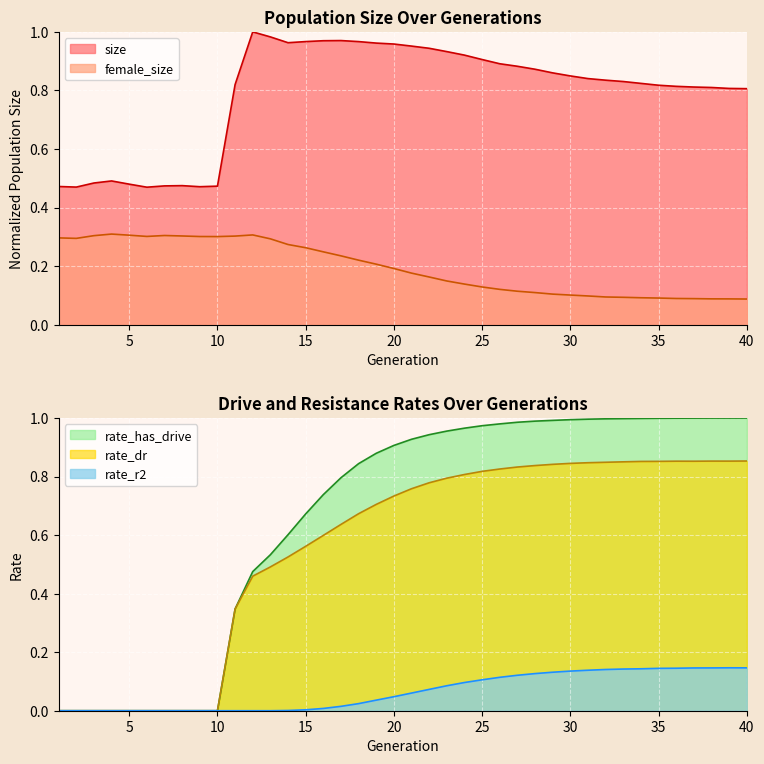

What are all the series names shown in the legend?

size, female_size, rate_dr, rate_has_drive, rate_r2